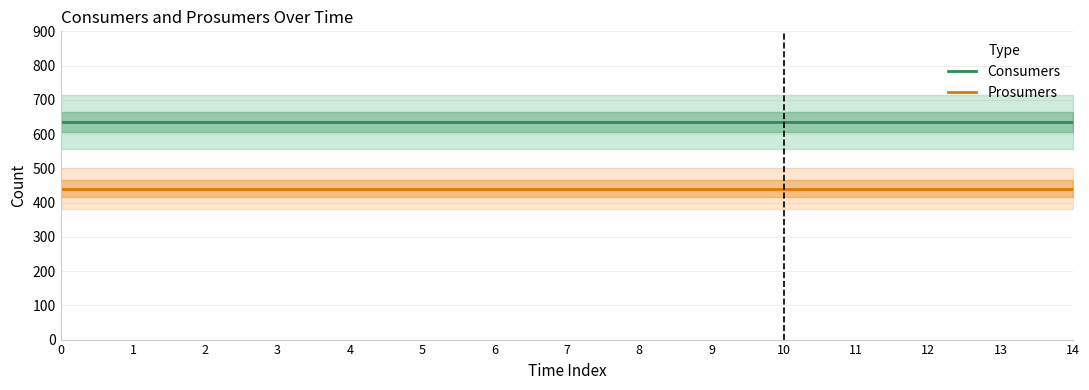

True or false: Prosumers has a value of 215 at 12.

False